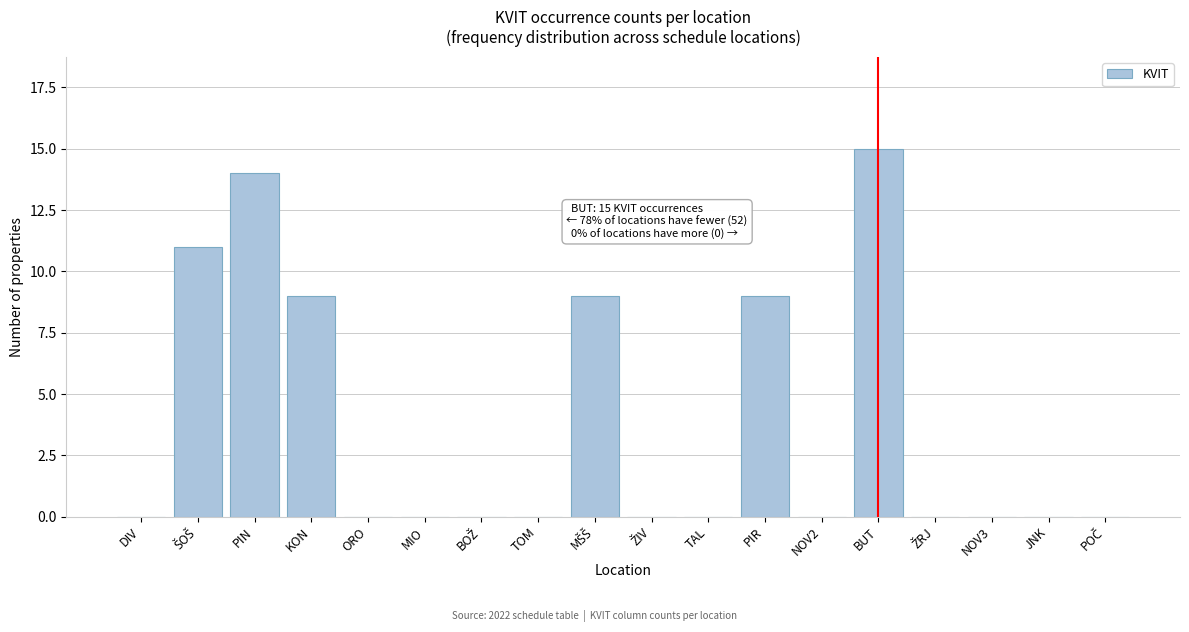

What is the sum of all values?

67